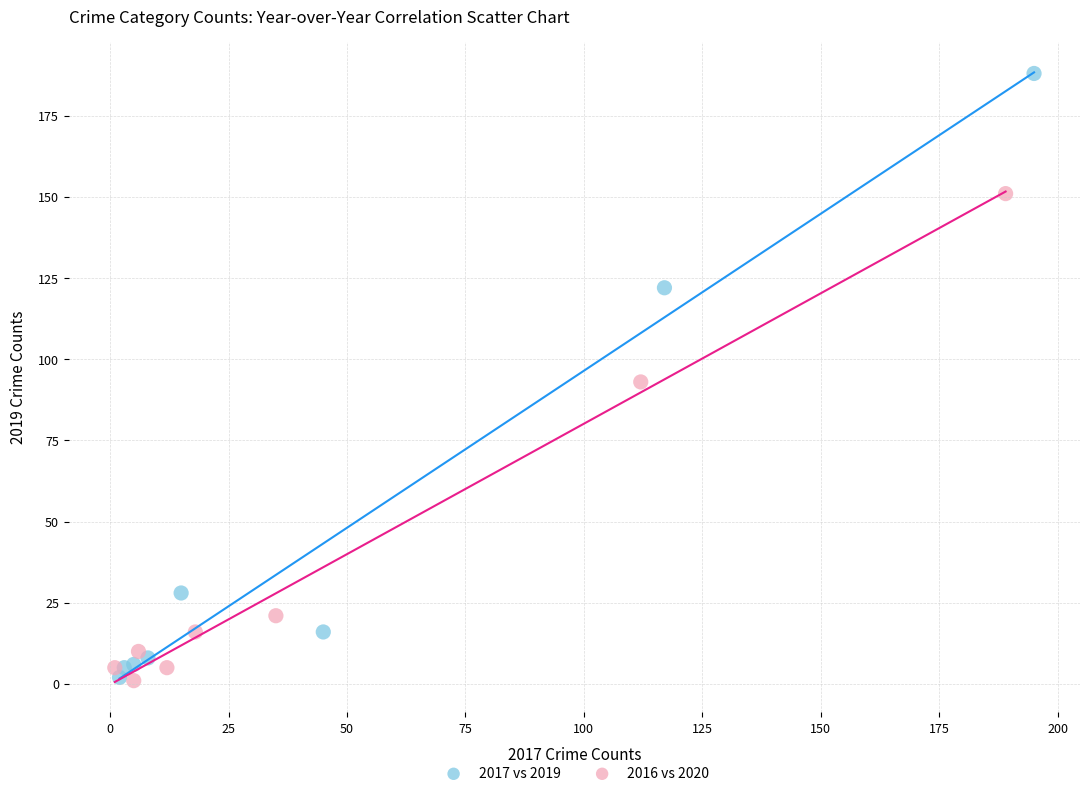

Which series has the widest spread of Y values?

2017 vs 2019